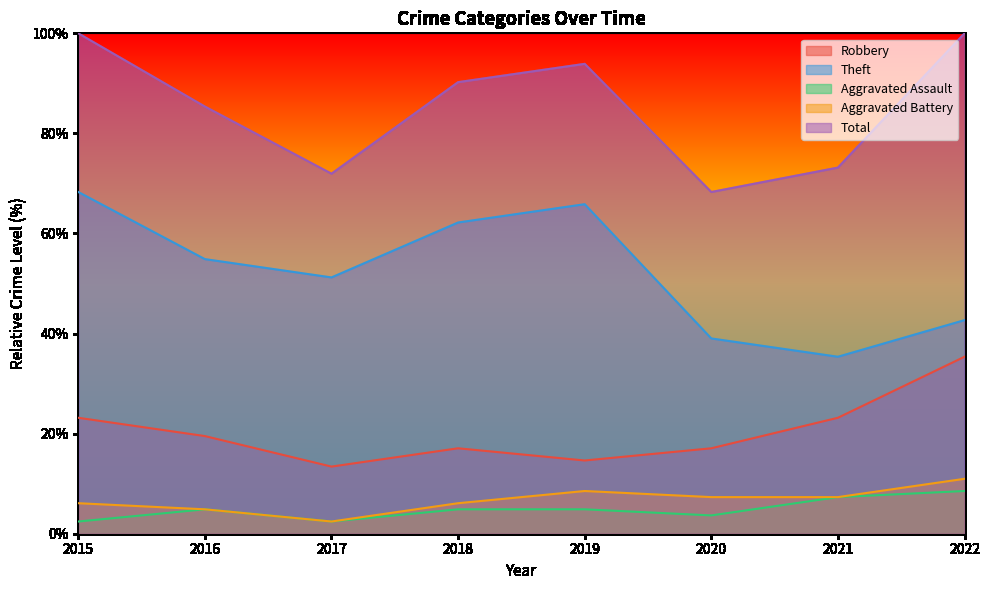

Between 2020 and 2021, which series saw the biggest shift?

Robbery